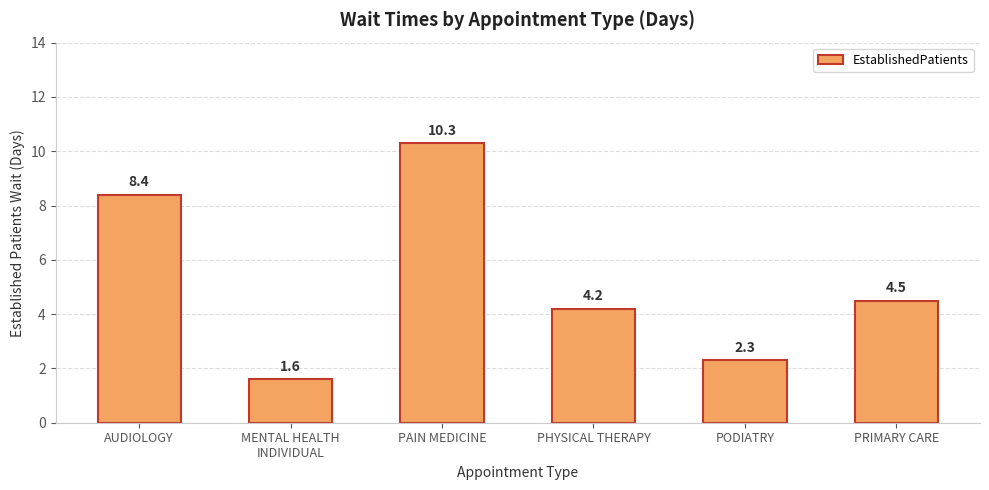

What is the label of the 6th bar from the left?

PRIMARY CARE